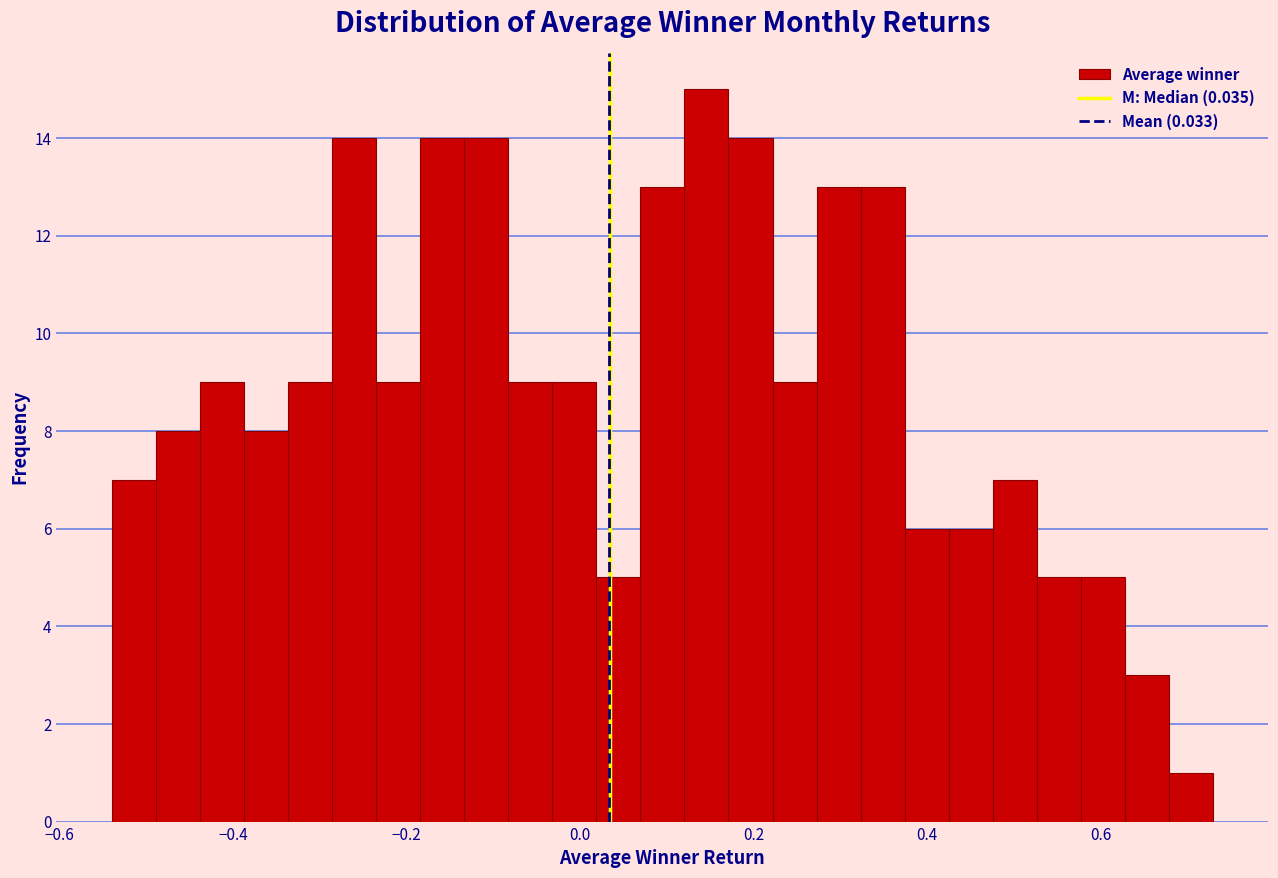

Read against the x-axis, roughly where is the centre of the tallest bar?

0.14